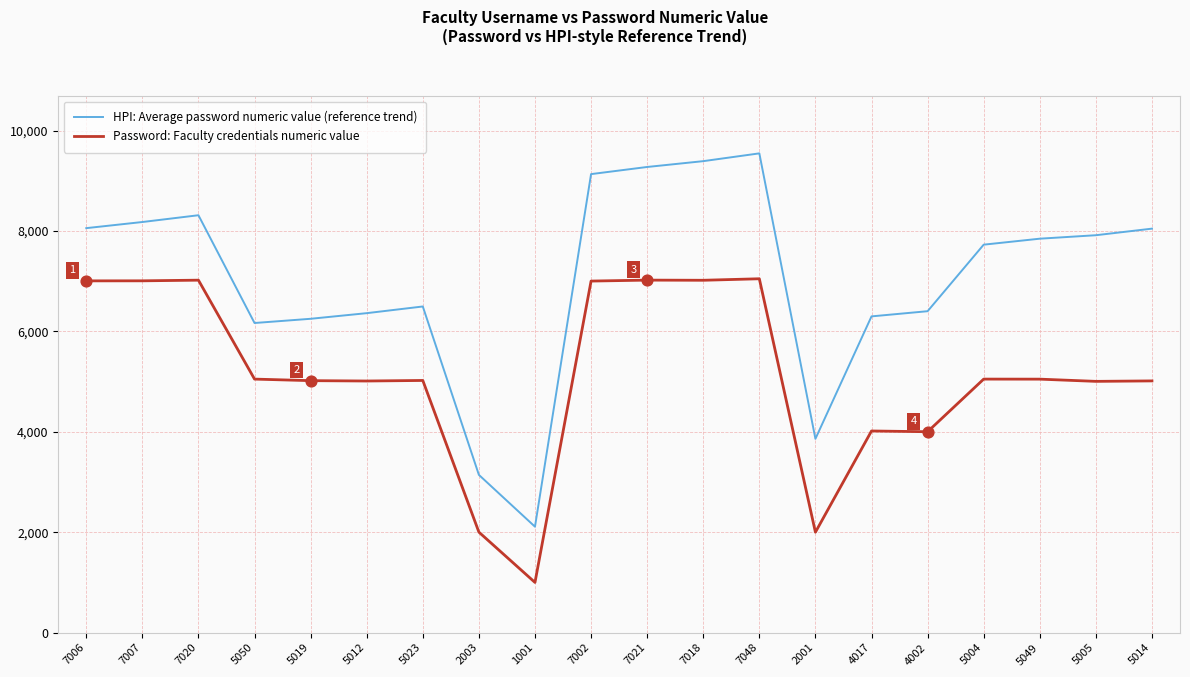

Which series changed the most between 1001 and 7002?

HPI: Average password numeric value (reference trend)